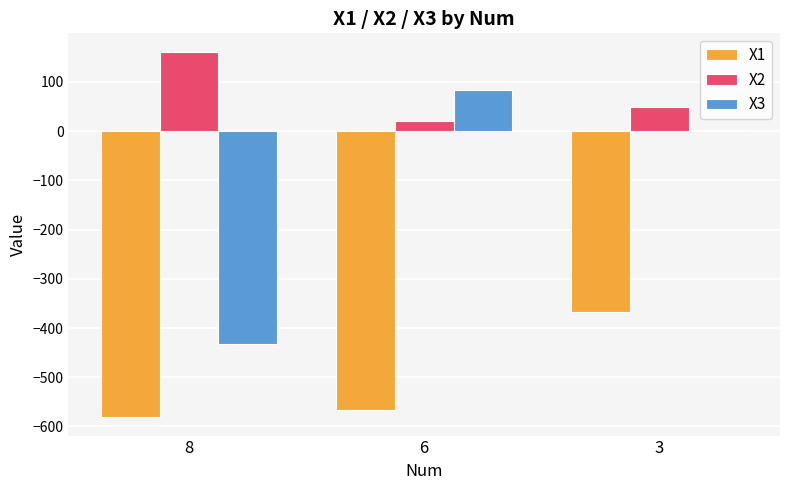

Which category has the highest value in the X1 series?

3